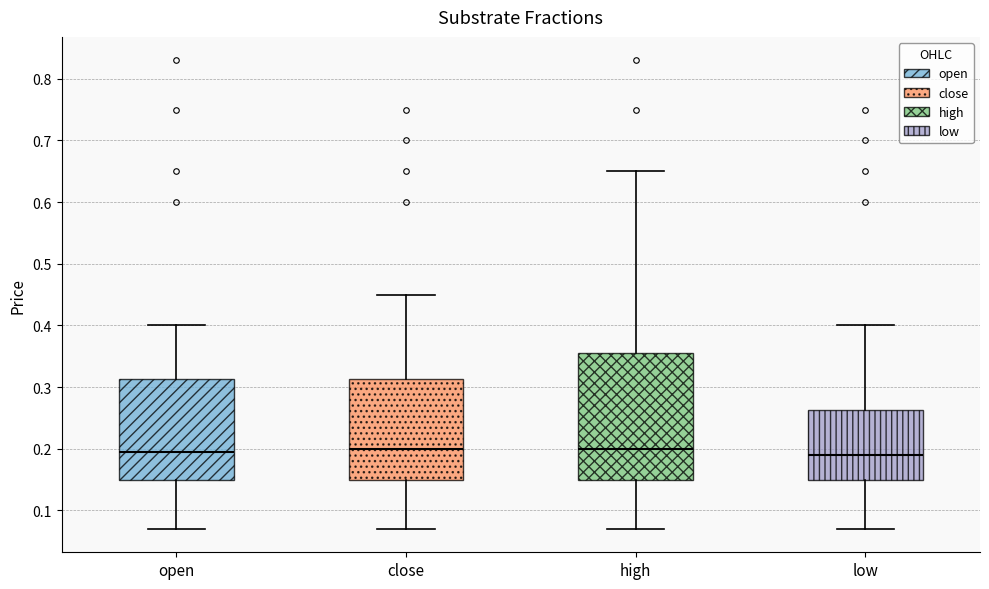

Where does the upper whisker of the box for open end on the y-axis? The values are not printed on the chart, so give them approximately, as read against the axis.

0.40